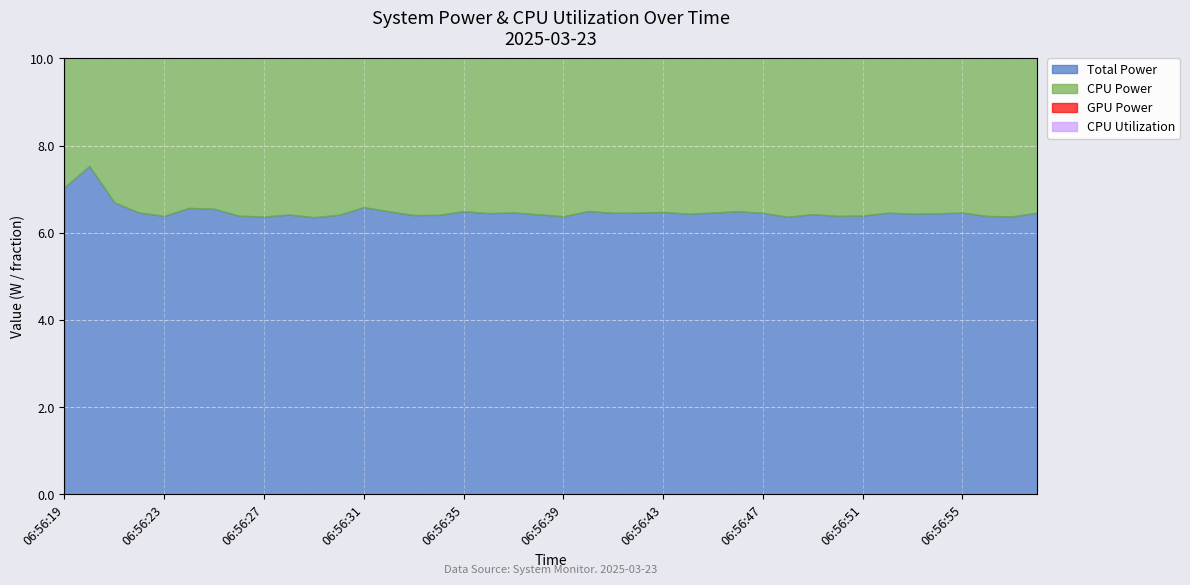

True or false: CPU Utilization and Total Power cross at least once.

False